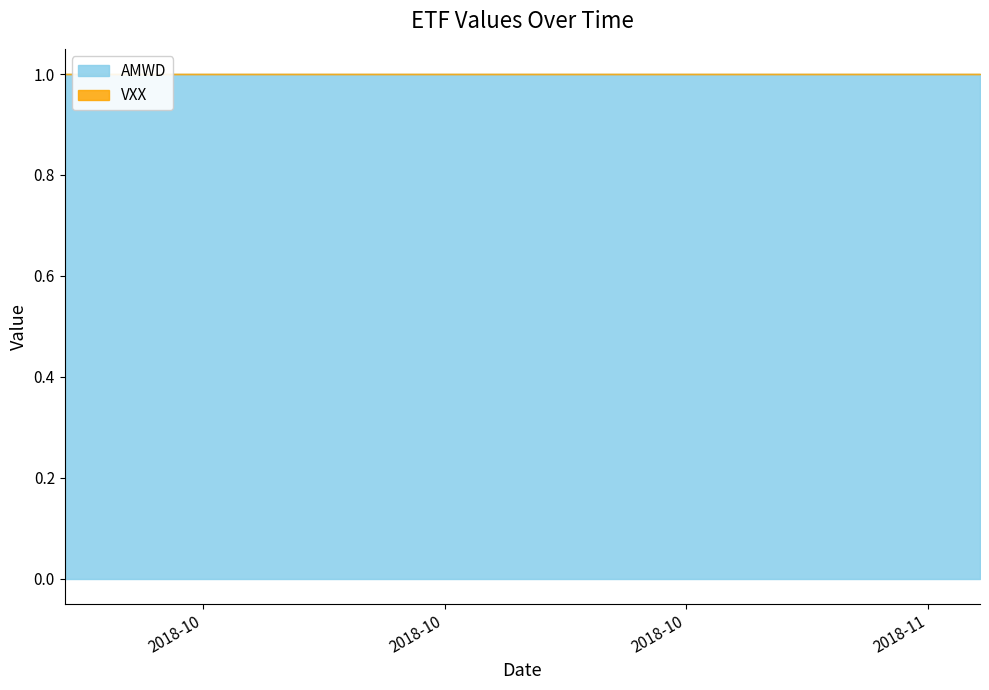

At which category is the sum across all series the highest?

2018-09-24